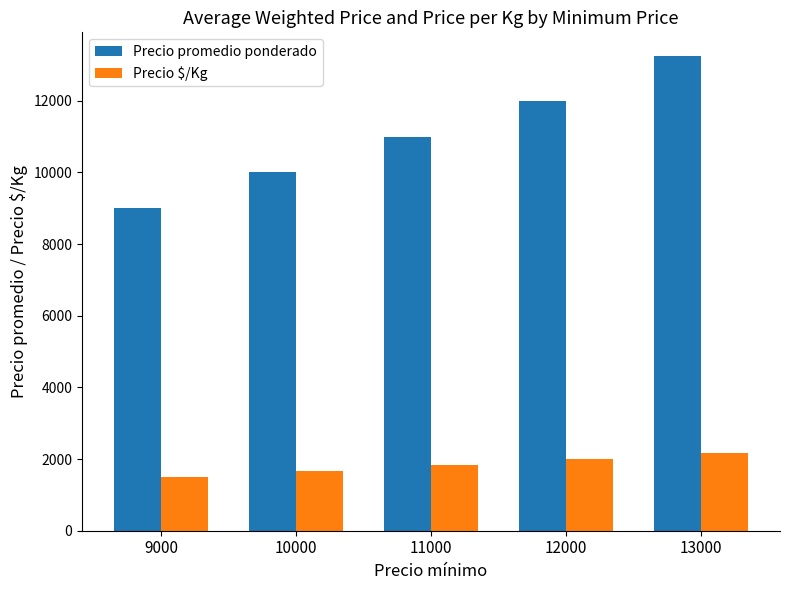

At which label is Precio $/Kg closest to 1833?

11000